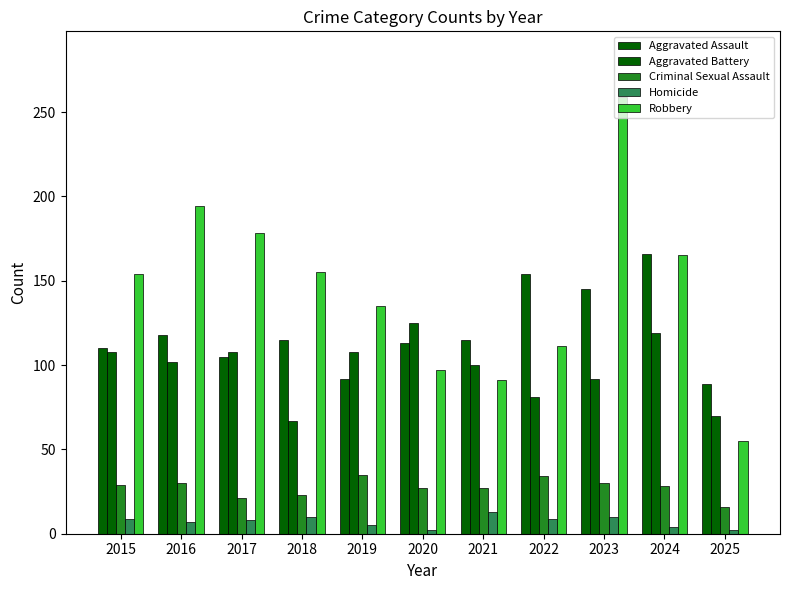

What is the spread (max minus min) of values at 2023?

249